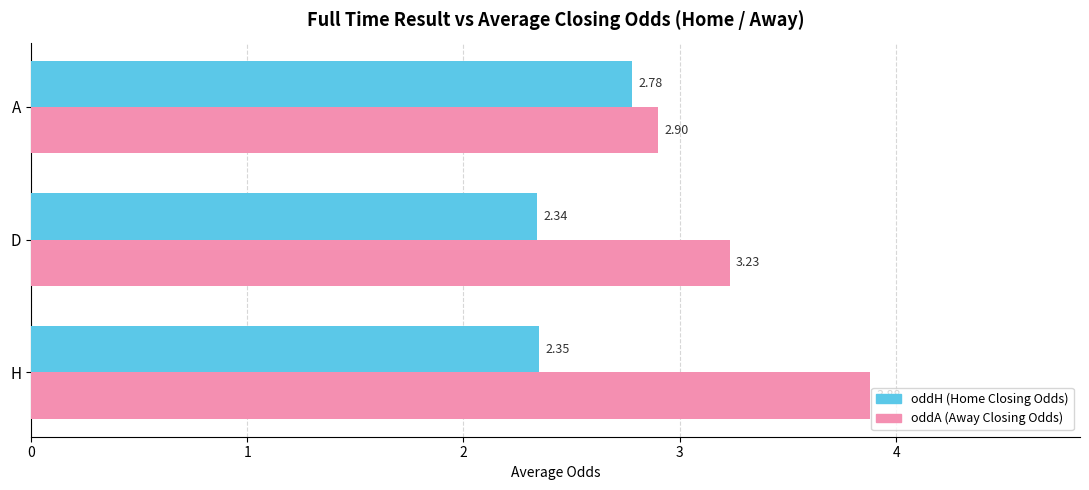

Which label corresponds to the largest value in the chart?

H